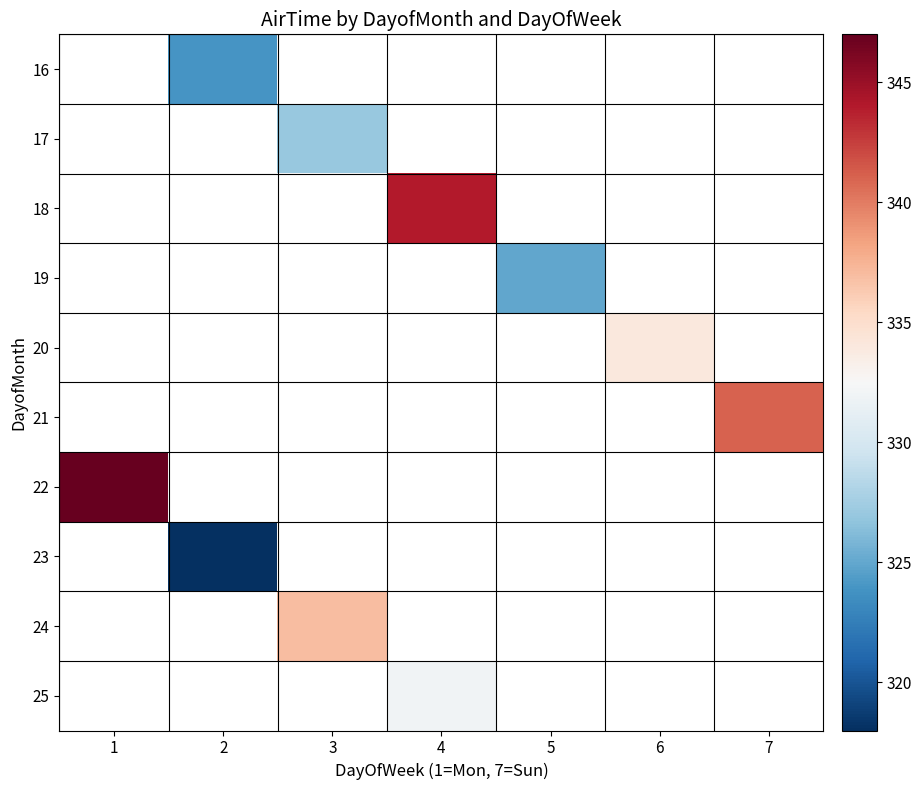

Count the number of categories in the chart.

7